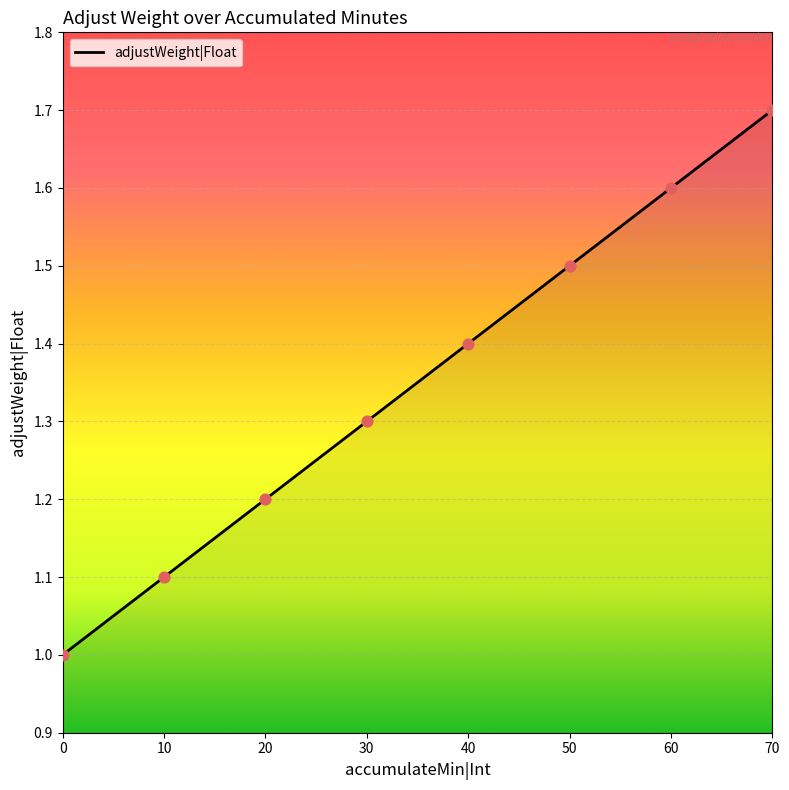

Which has a higher value, 50 or 0?

50